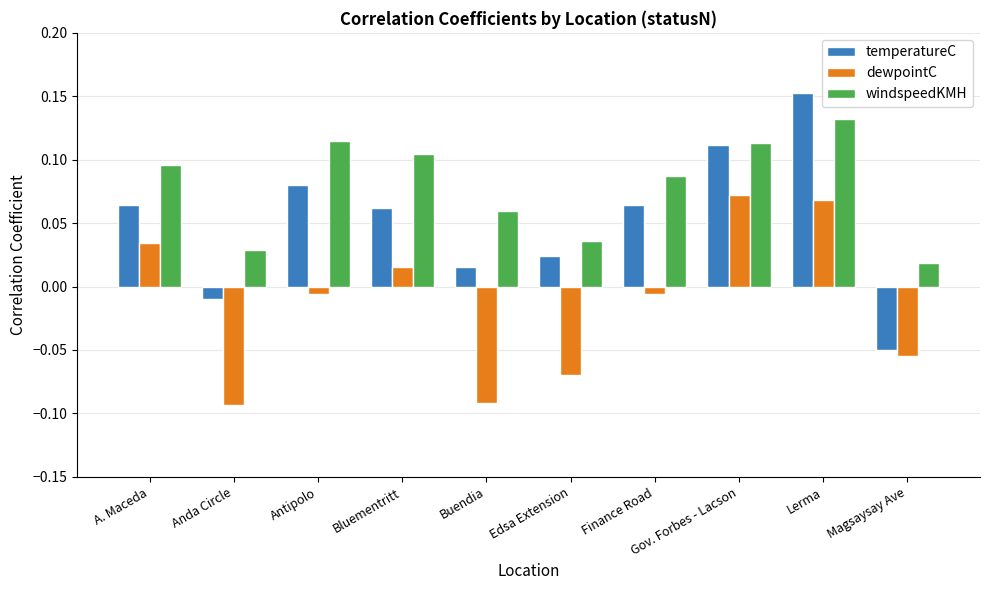

At which label does dewpointC reach its peak?

Gov. Forbes - Lacson